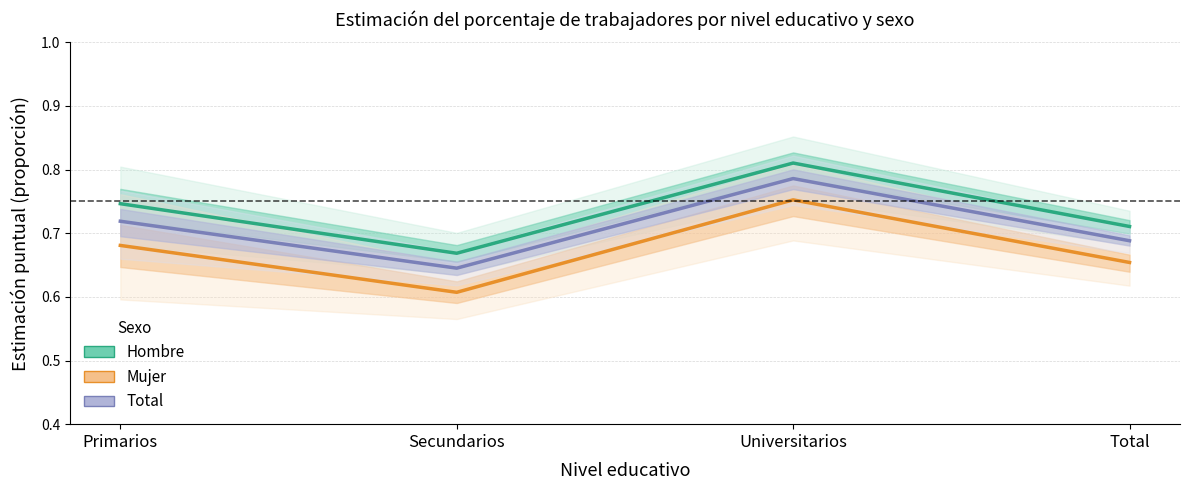

What is the difference between the highest and lowest values at Secundarios?

0.1